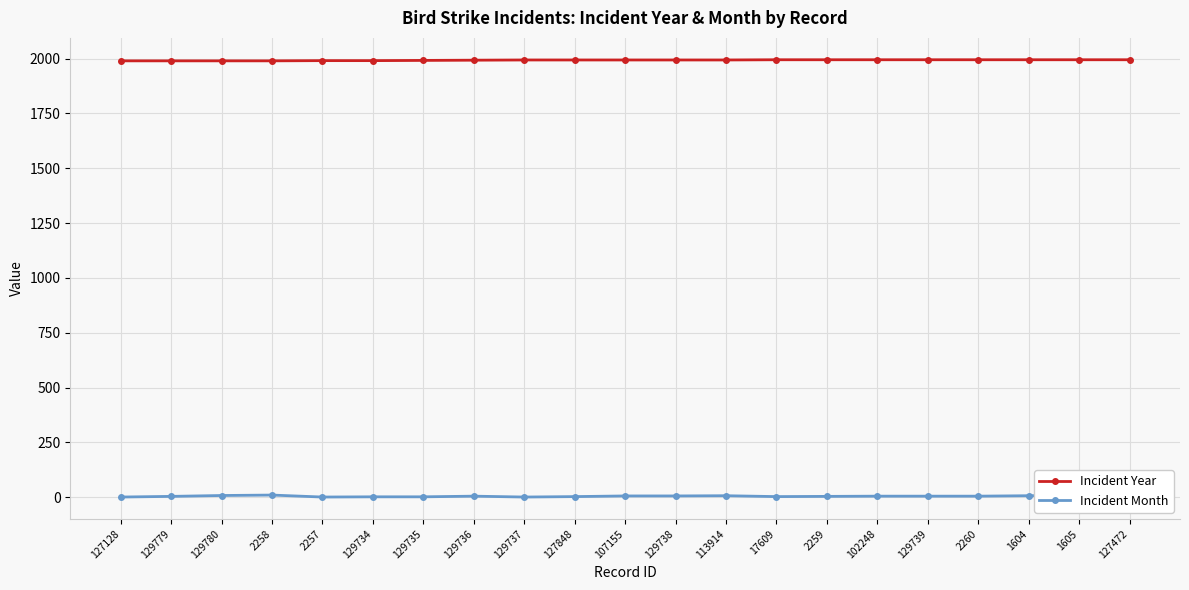

Is the value of Incident Year at 129739 greater than the value of Incident Month at 102248?

Yes